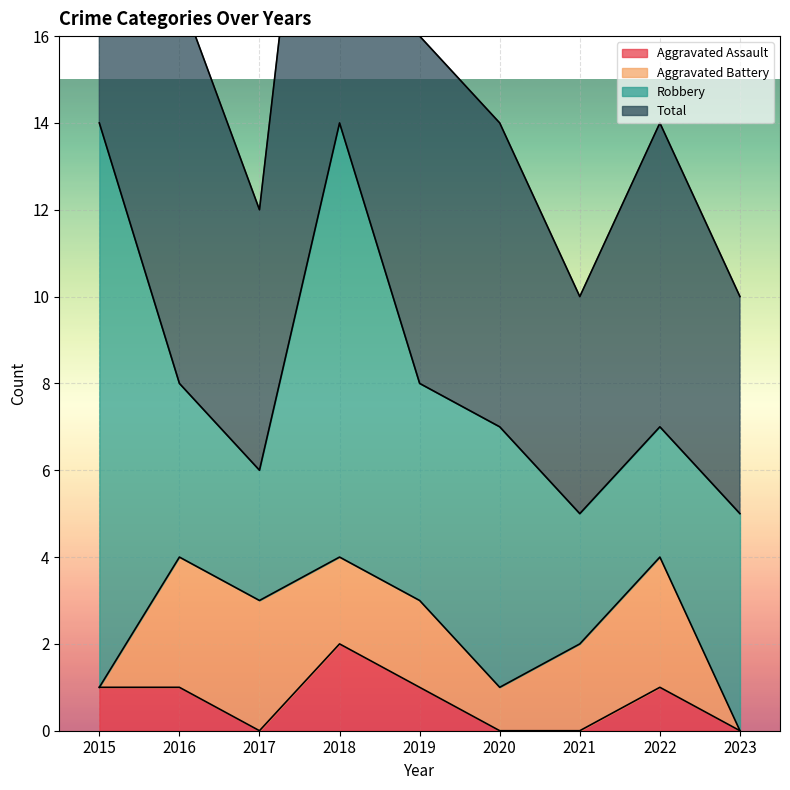

What is the value of the Total point at the 8th from the left?

14